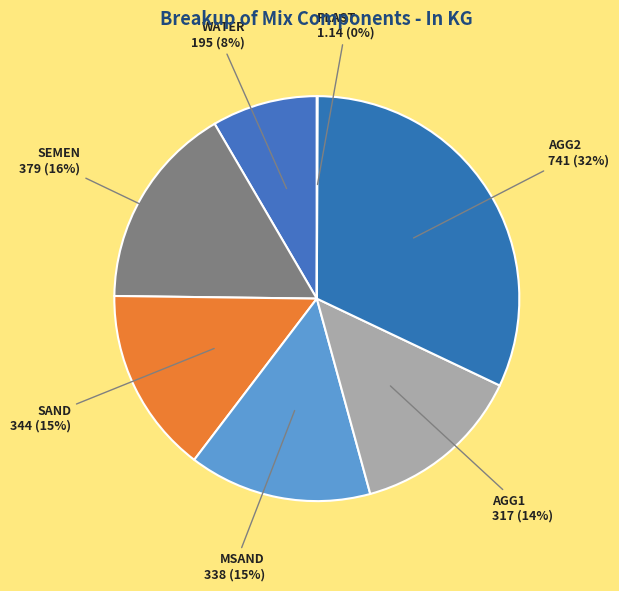

To the nearest percent, what is the average slice percentage?

14%